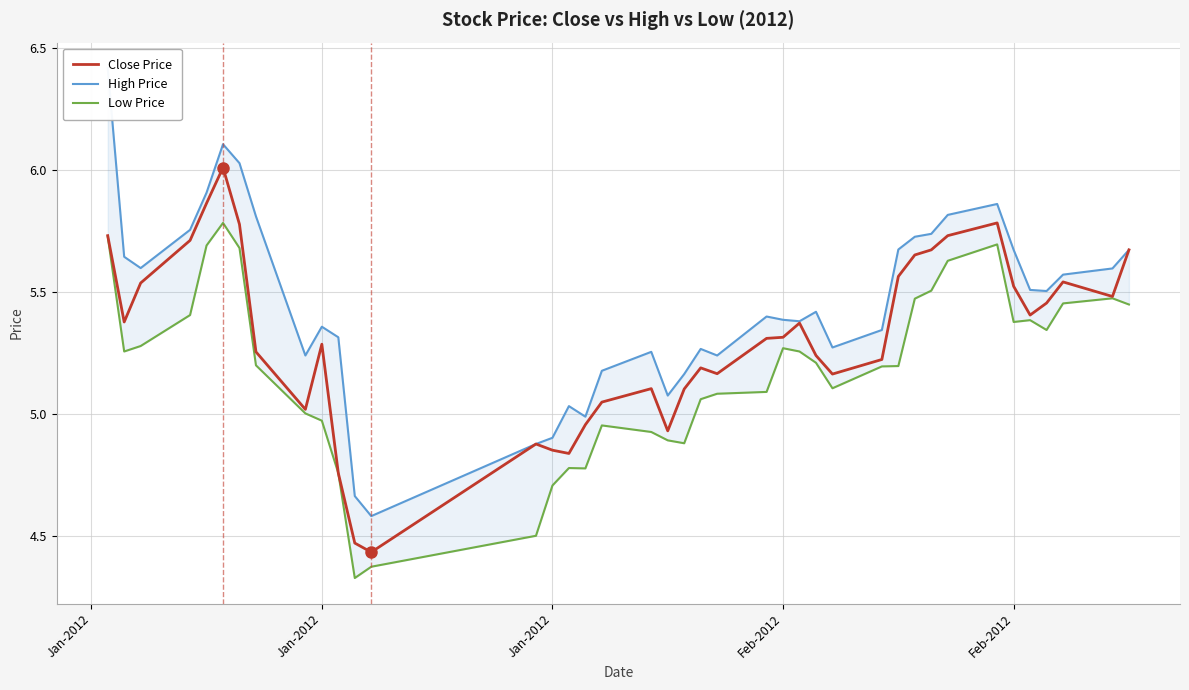

What is the difference between the maximum and minimum values in the High Price series?

1.8